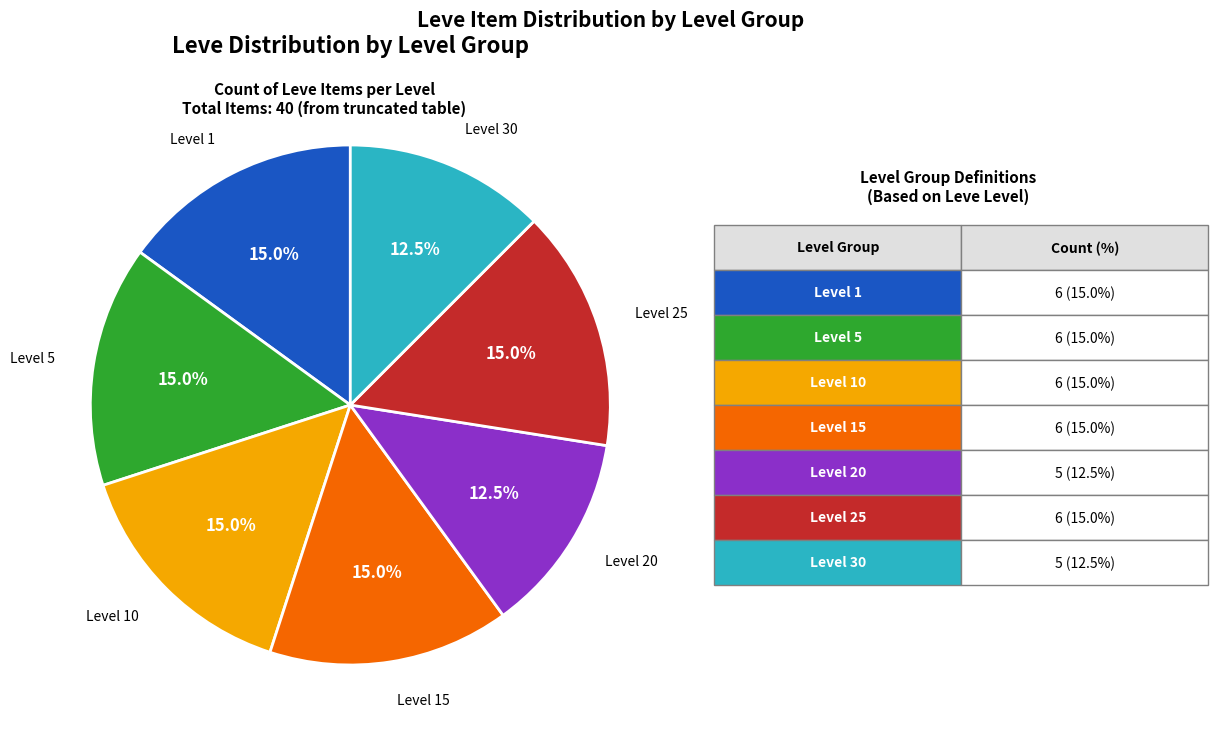

What percentage is NOT represented by Level 25?

85.0%